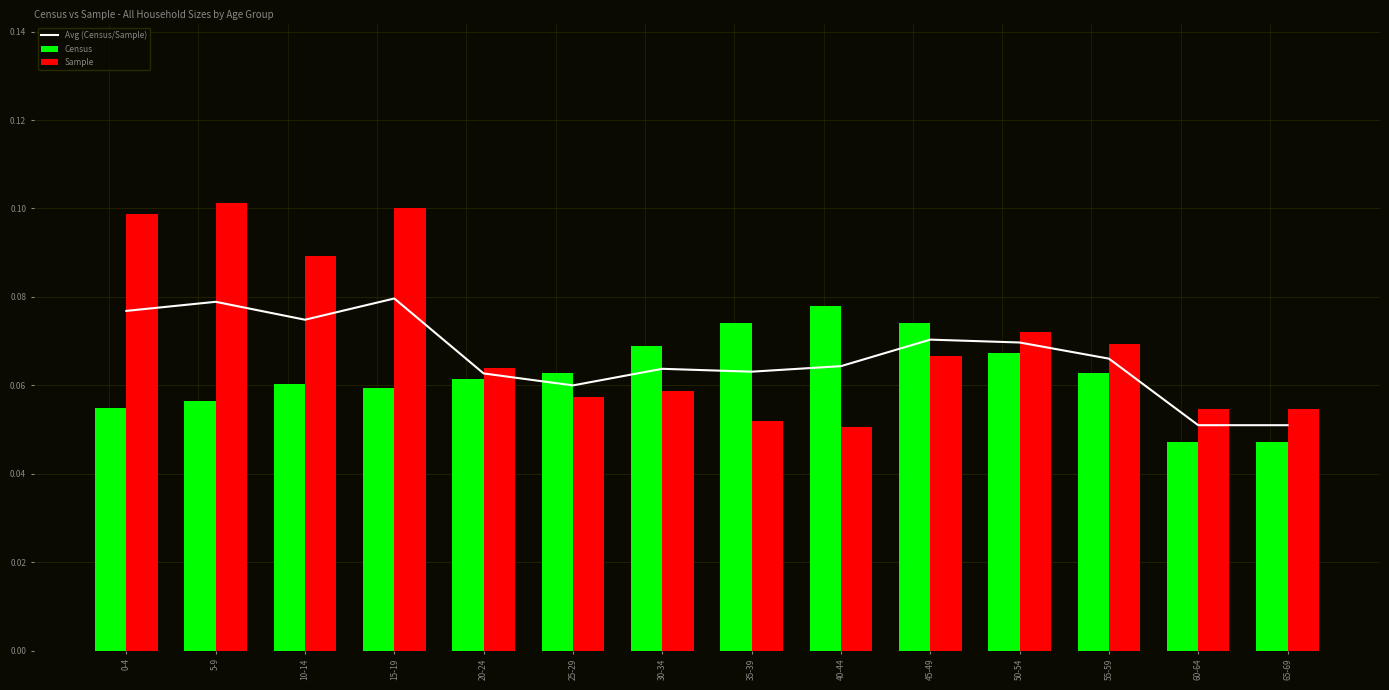

Rank the categories by Sample value from lowest to highest.

40-44, 35-39, 60-64, 65-69, 25-29, 30-34, 20-24, 45-49, 55-59, 50-54, 10-14, 0-4, 15-19, 5-9